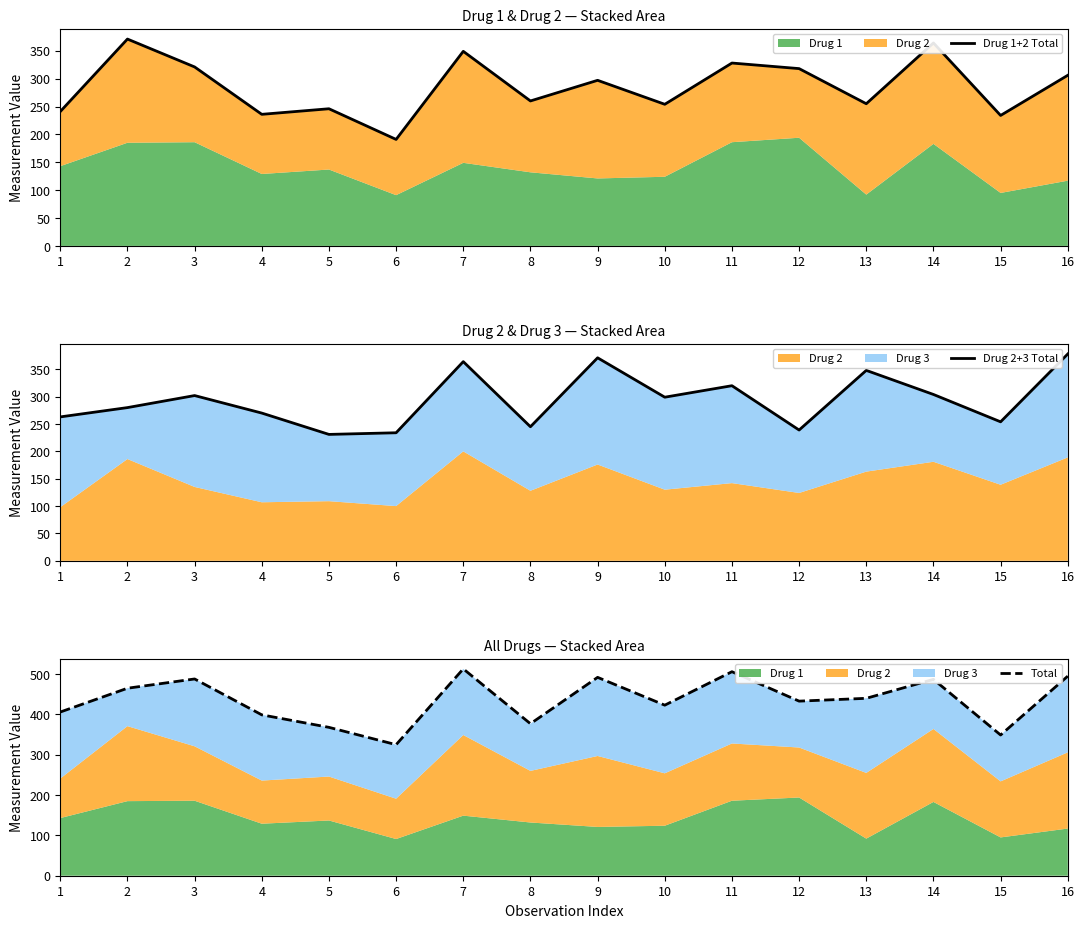

What is the difference between the Drug 2+3 Total values at 4 and 9?

101